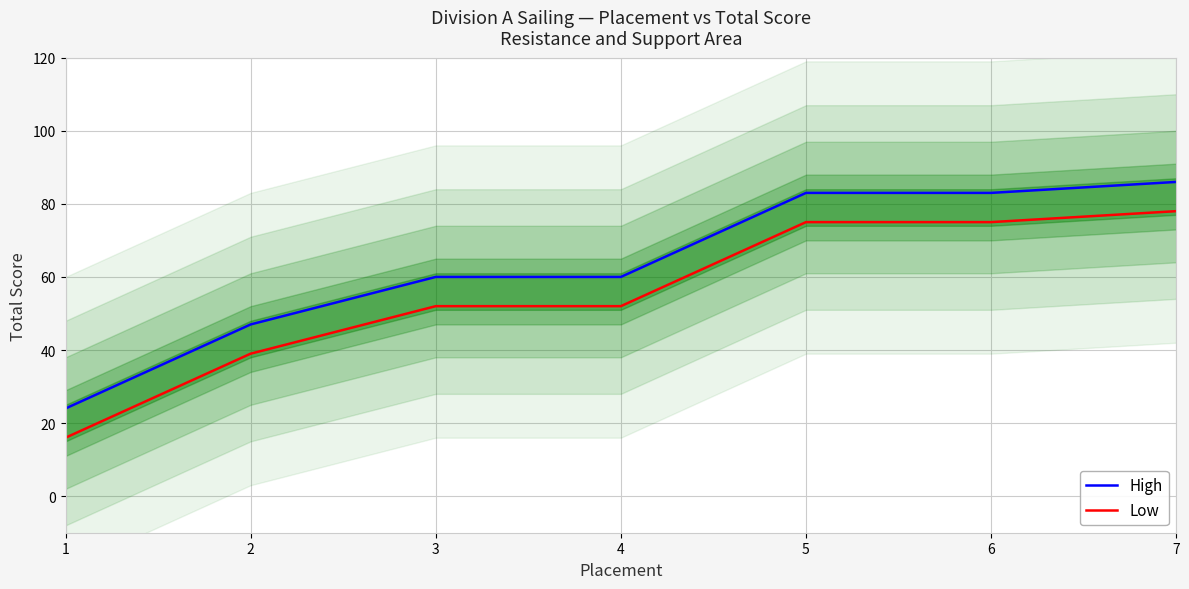

At which label is Low closest to 47?

3